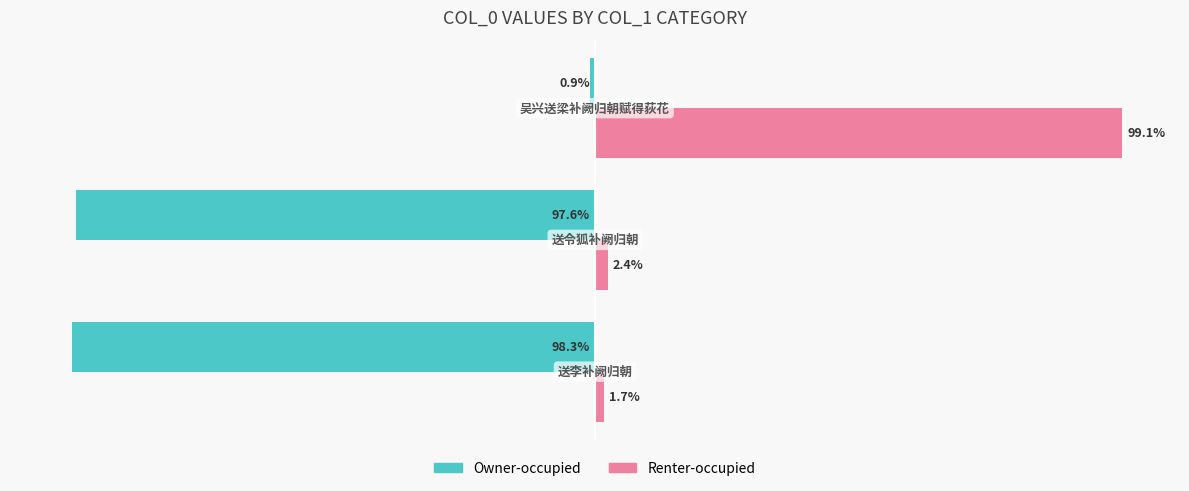

List the series in order of their peak value, lowest first.

Owner-occupied, Renter-occupied